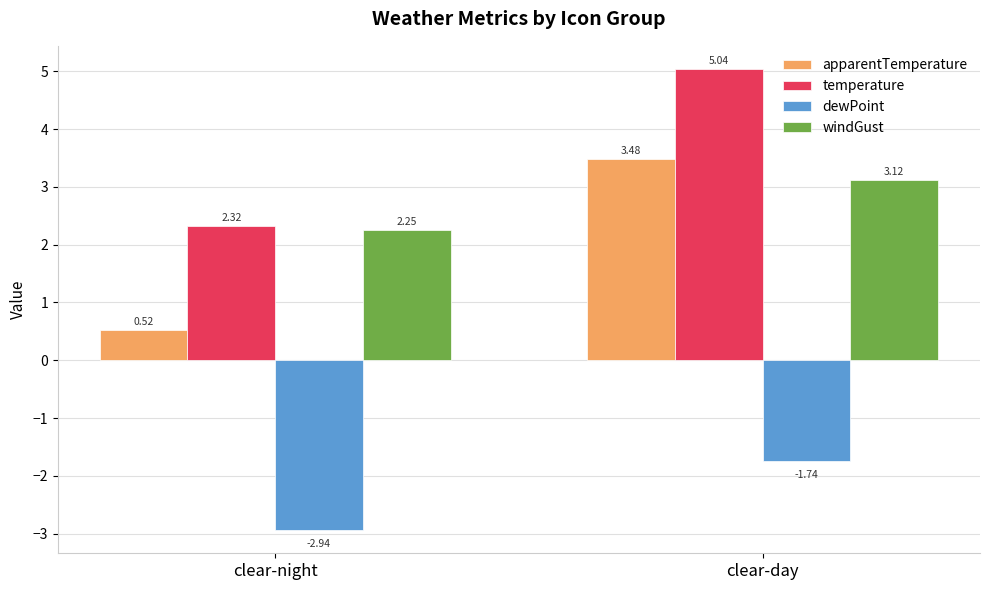

Which category has the highest value across all series?

clear-day